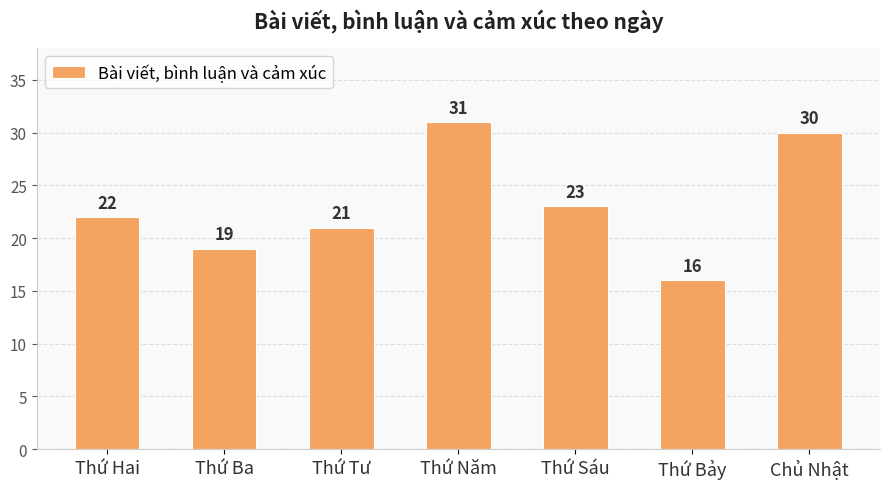

Reading left to right, extract all data points from this chart.

22	19	21	31	23	16	30